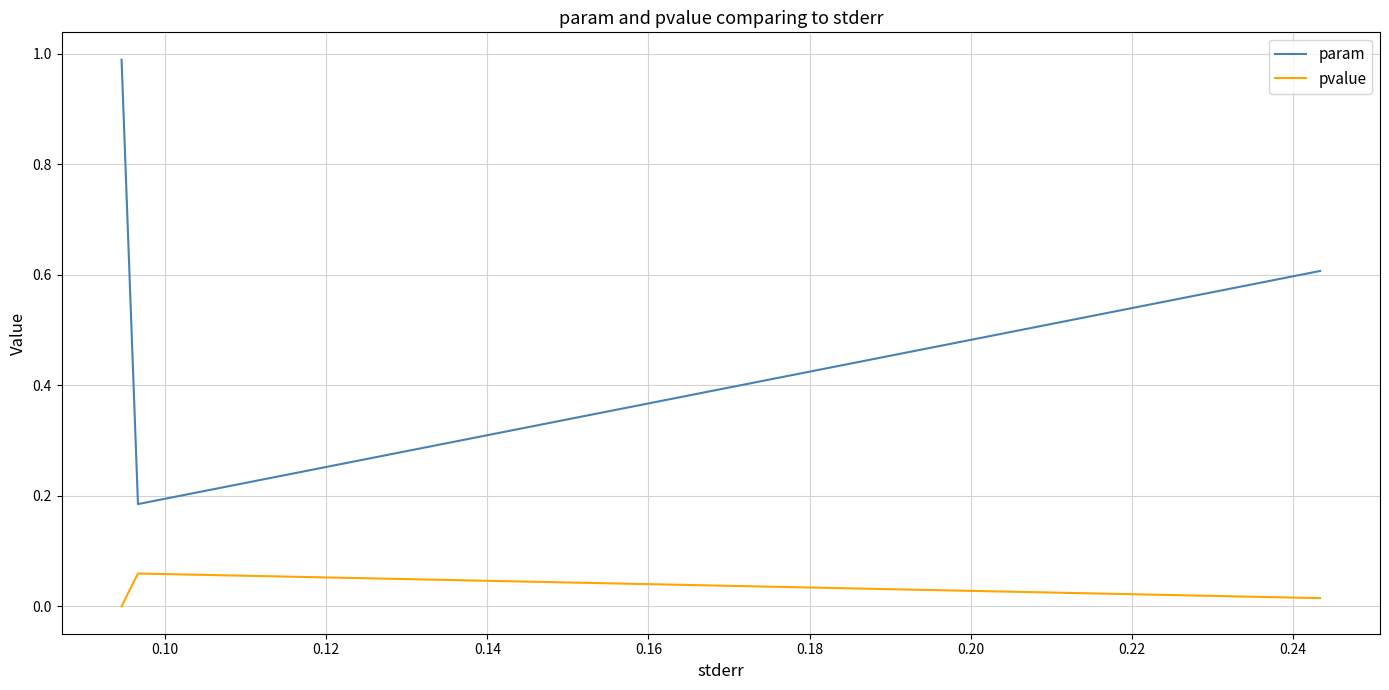

Rank the series by their average value, from lowest to highest.

pvalue, param